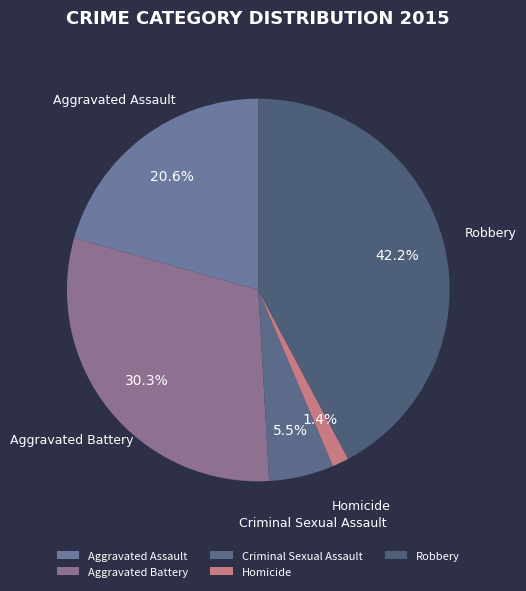

Which category has the biggest portion of the pie?

Robbery